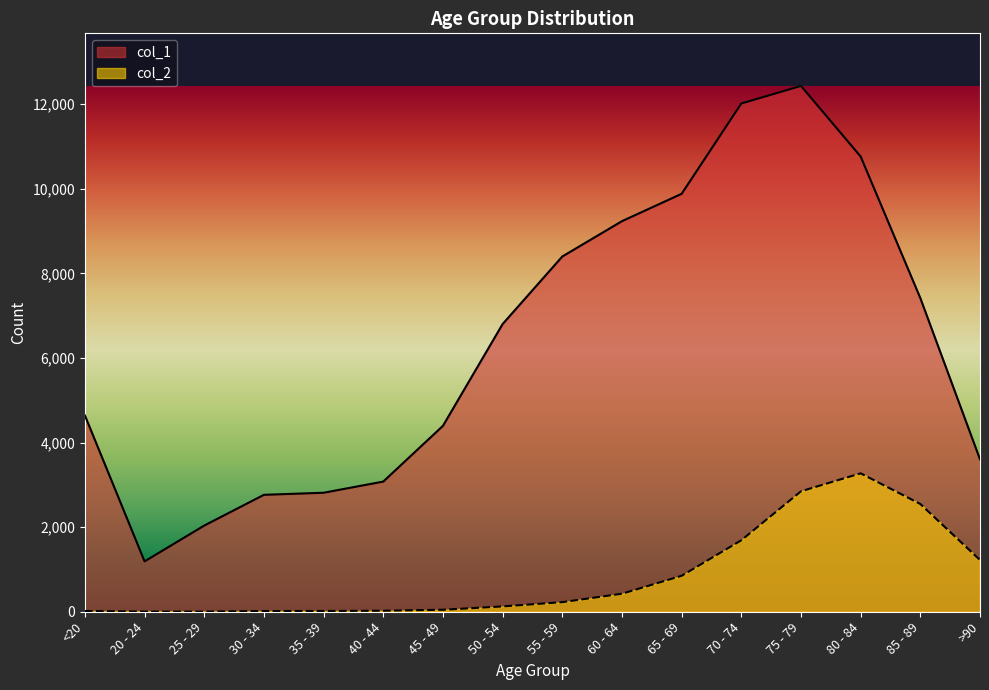

Which series changed the most between 50 - 54 and 80 - 84?

col_1